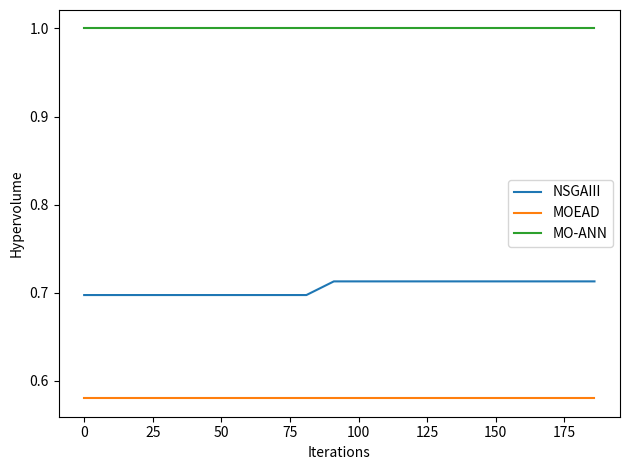

List the series in order of their overall mean, lowest first.

MOEAD, NSGAIII, MO-ANN